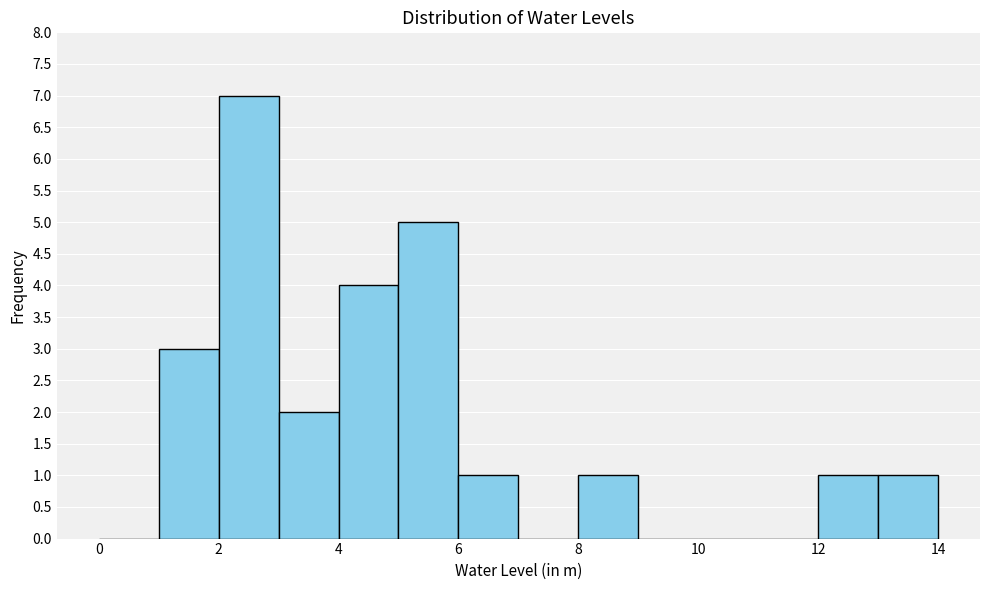

Reading left to right, list every bar in this chart as the range it spans on the x-axis followed by its height. The values are not printed on the chart, so give them approximately, as read against the axis.

0 to 1: 0
1 to 2: 3
2 to 3: 7
3 to 4: 2
4 to 5: 4
5 to 6: 5
6 to 7: 1
7 to 8: 0
8 to 9: 1
9 to 10: 0
10 to 11: 0
11 to 12: 0
12 to 13: 1
13 to 14: 1